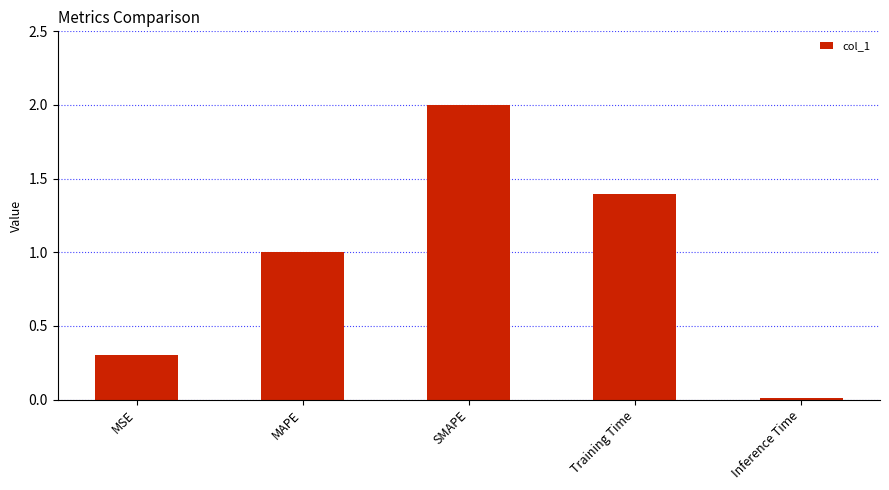

What is the difference between the maximum and minimum values?

2.0